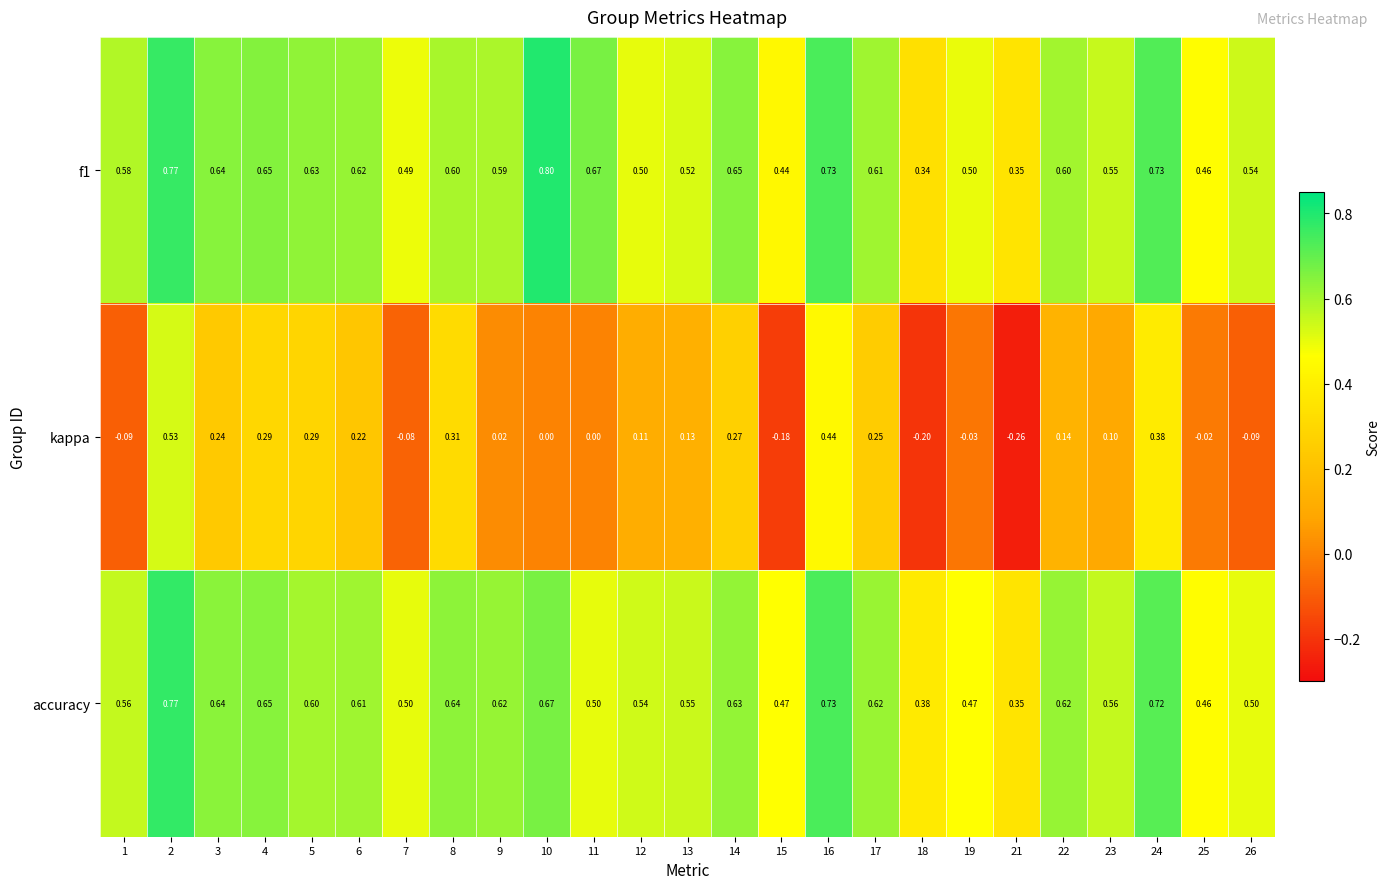

List the series in order of their peak value, lowest first.

kappa, accuracy, f1